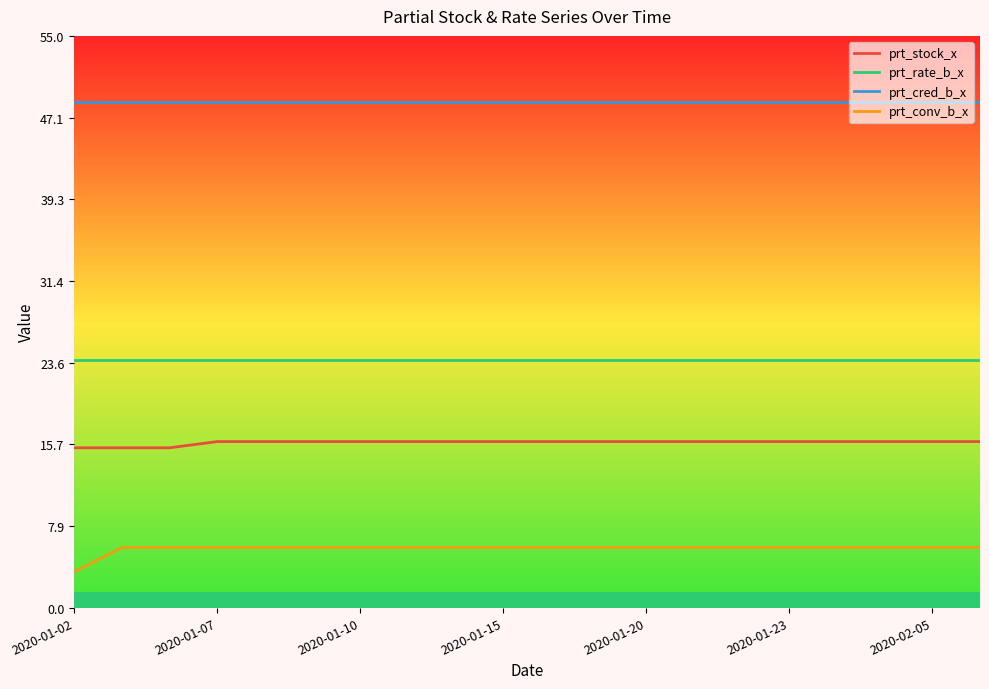

Does the chart have visible grid lines?

No